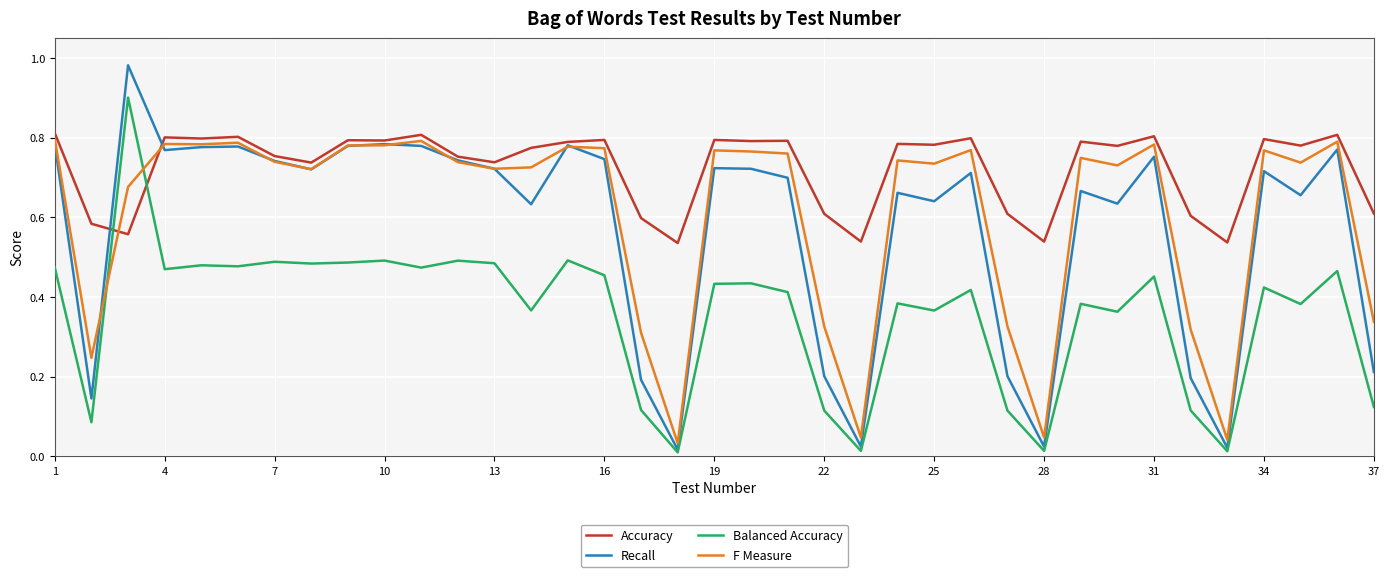

Which series has the largest range (max minus min)?

Recall